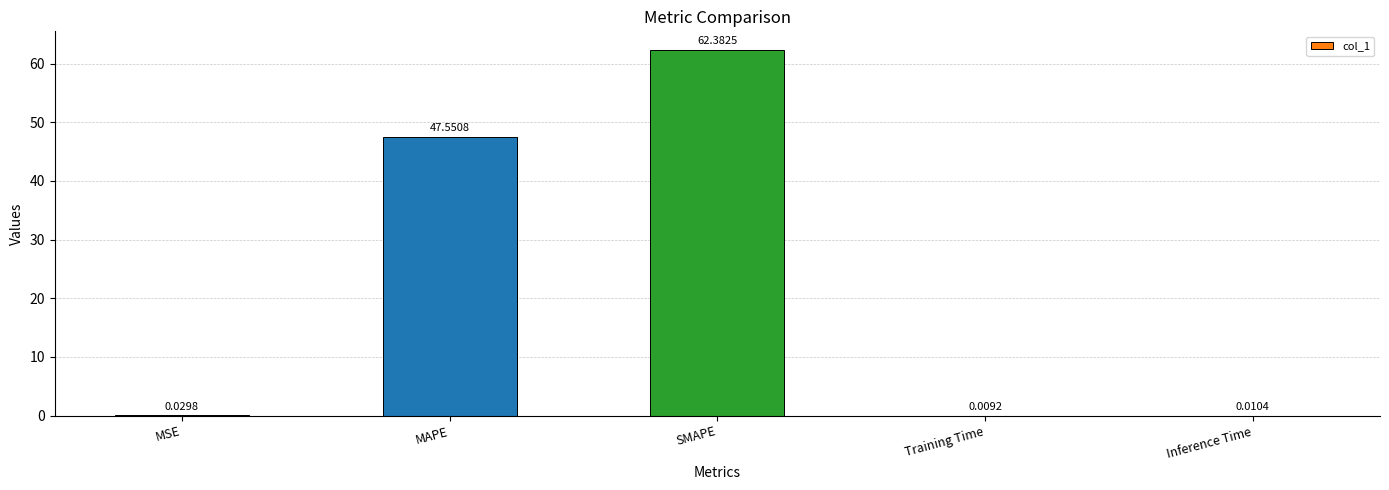

Between Training Time and MAPE, which is larger?

MAPE